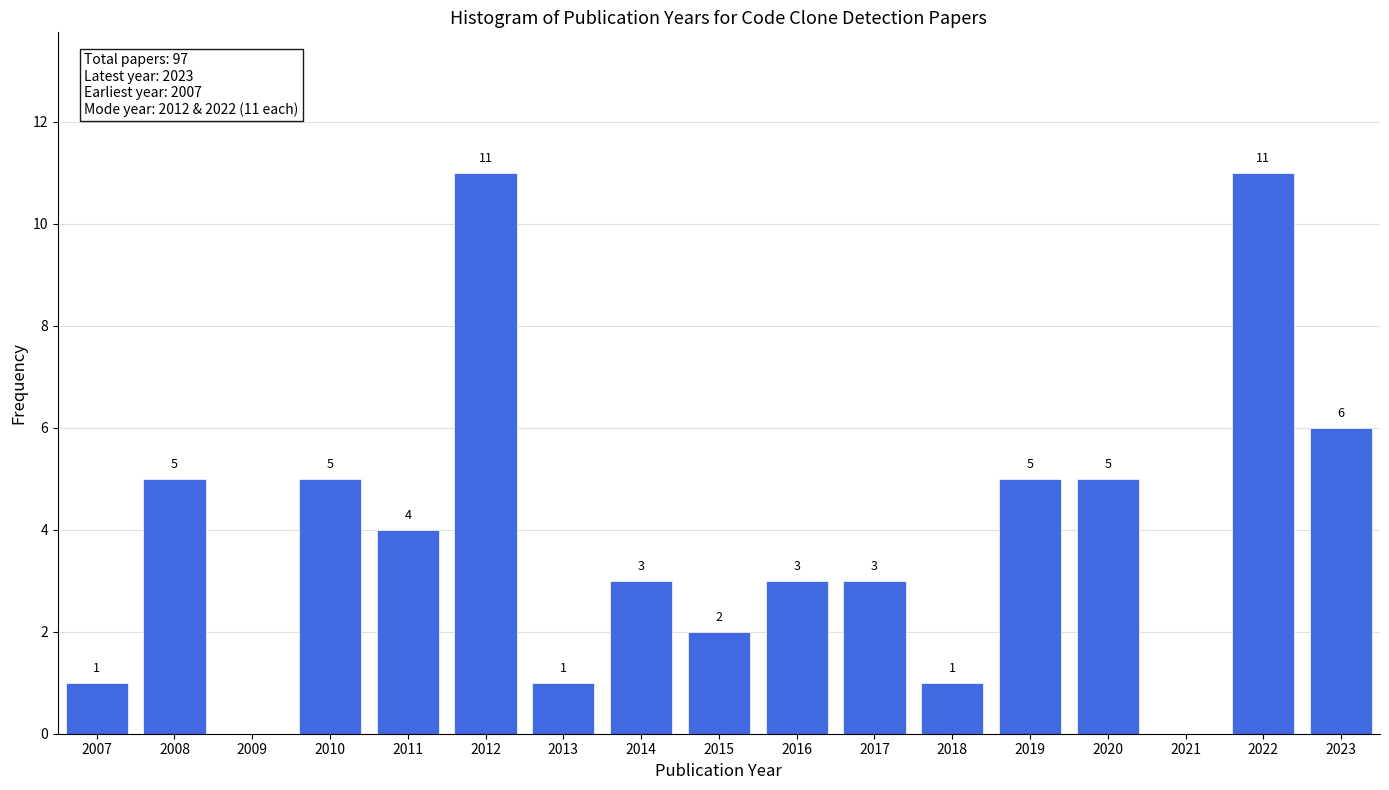

Reading left to right, what are all the values shown in this chart?

2007=1	2008=5	2009=0	2010=5	2011=4	2012=11	2013=1	2014=3	2015=2	2016=3	2017=3	2018=1	2019=5	2020=5	2021=0	2022=11	2023=6